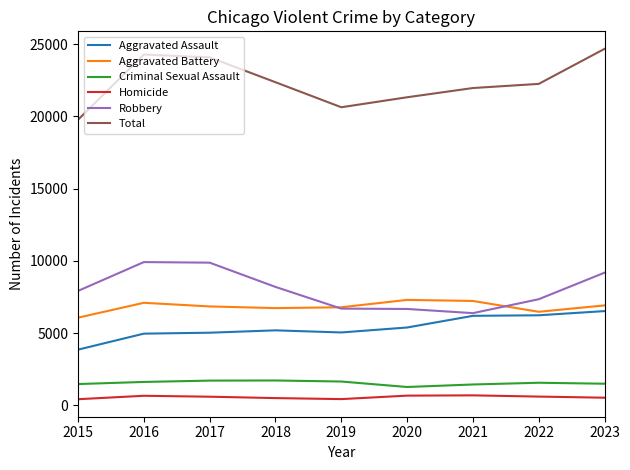

The Aggravated Assault series shows 5394 at 2020. True or false?

True